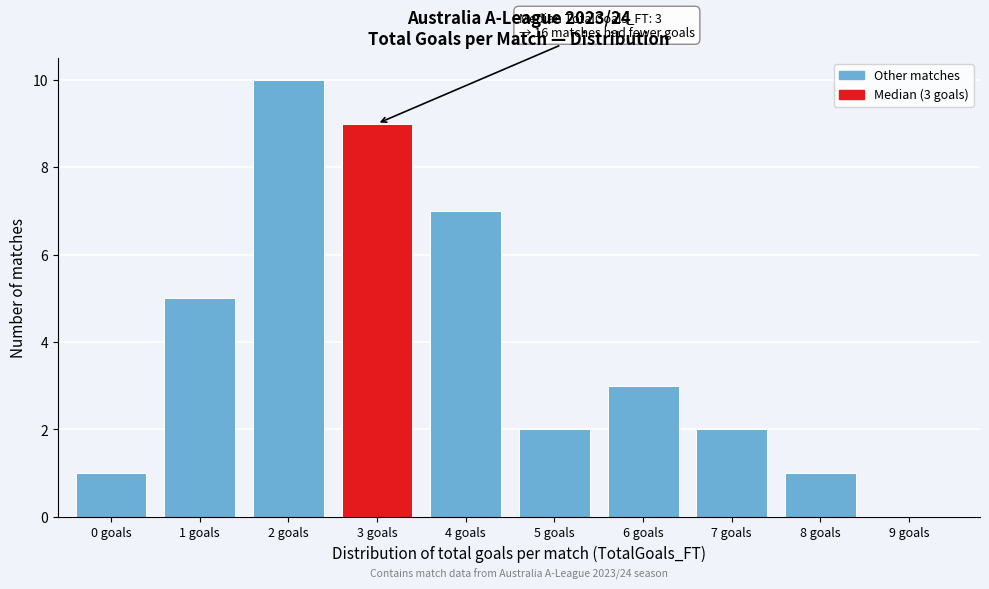

Reading right to left, transcribe all the data shown in this chart.

9 goals=0	8 goals=1	7 goals=2	6 goals=3	5 goals=2	4 goals=7	3 goals=9	2 goals=10	1 goals=5	0 goals=1